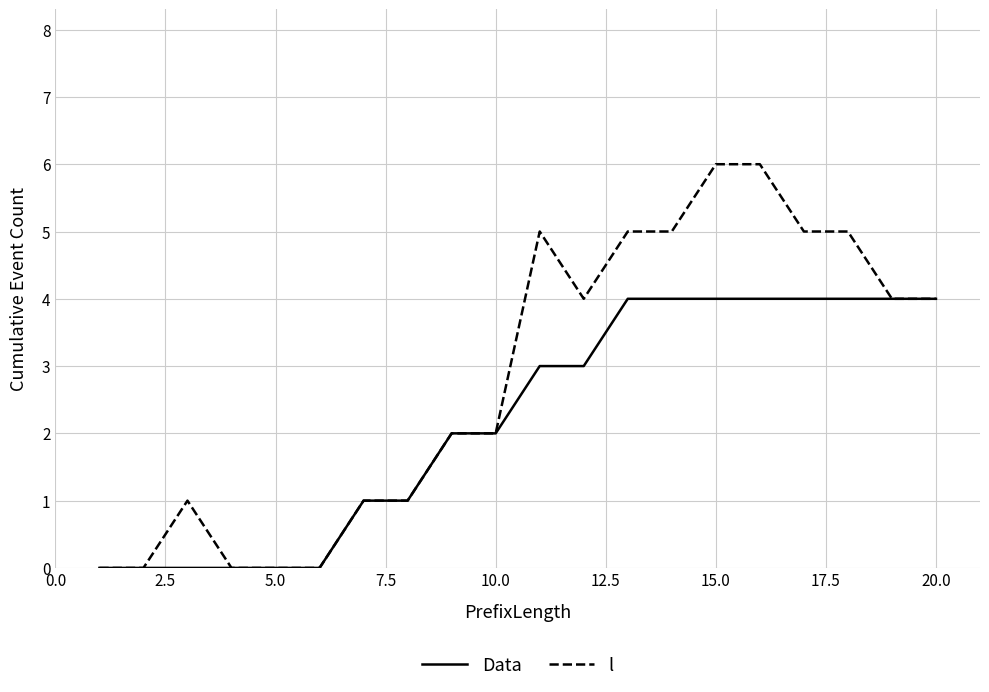

Which series has the largest total across all categories?

l